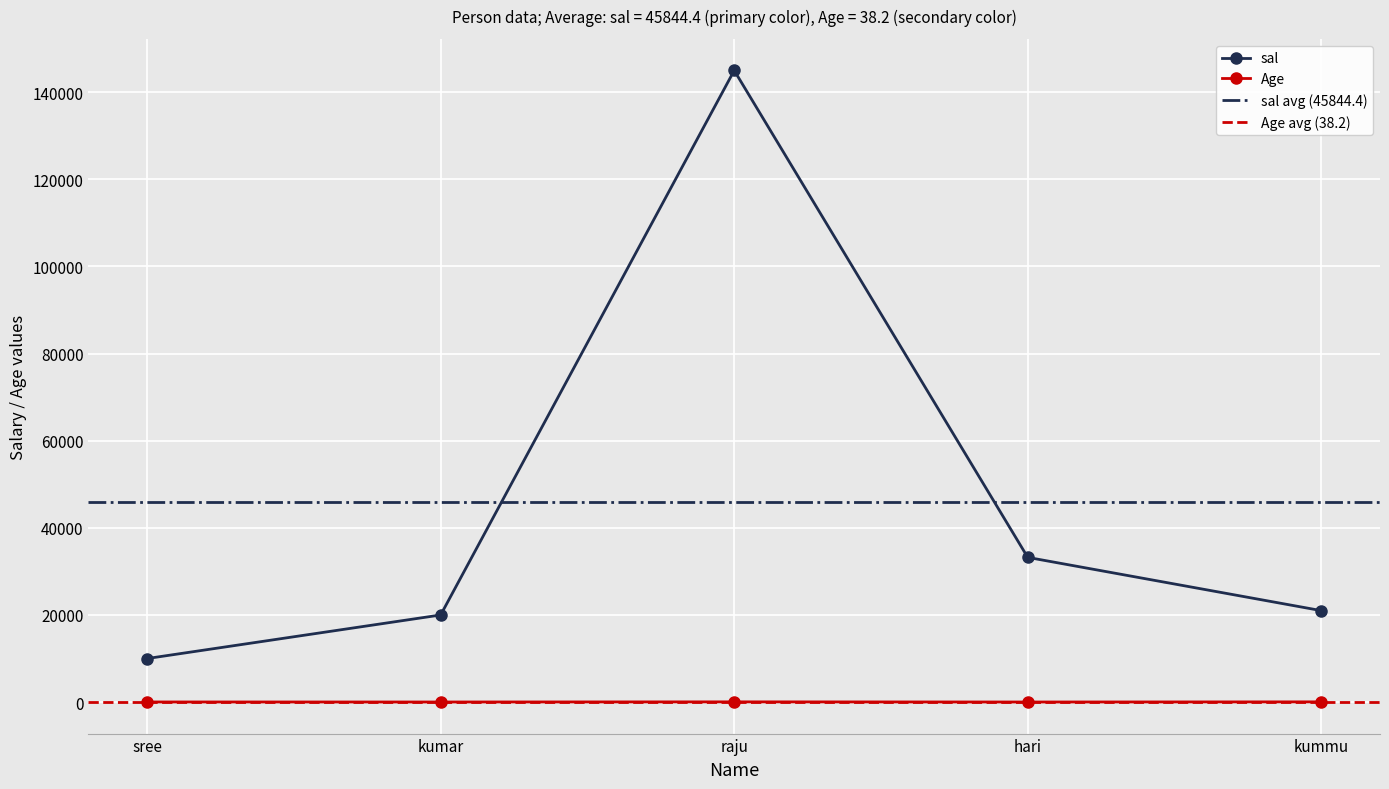

What is the minimum value shown in the chart?

22